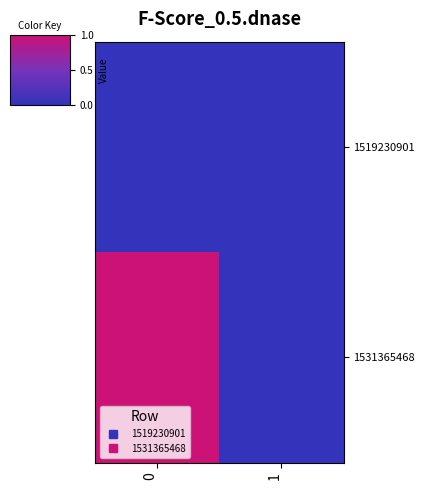

Which series has the largest total across all categories?

1531365468